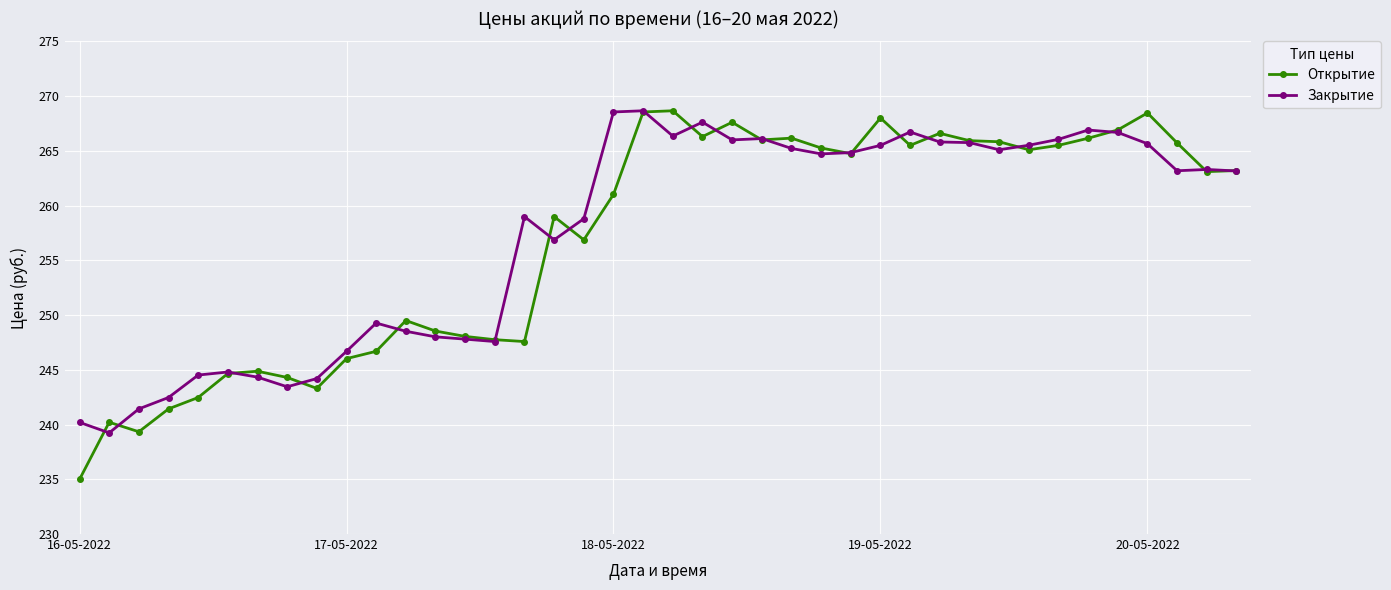

True or false: Закрытие has more than 1 points higher than both neighbors.

True